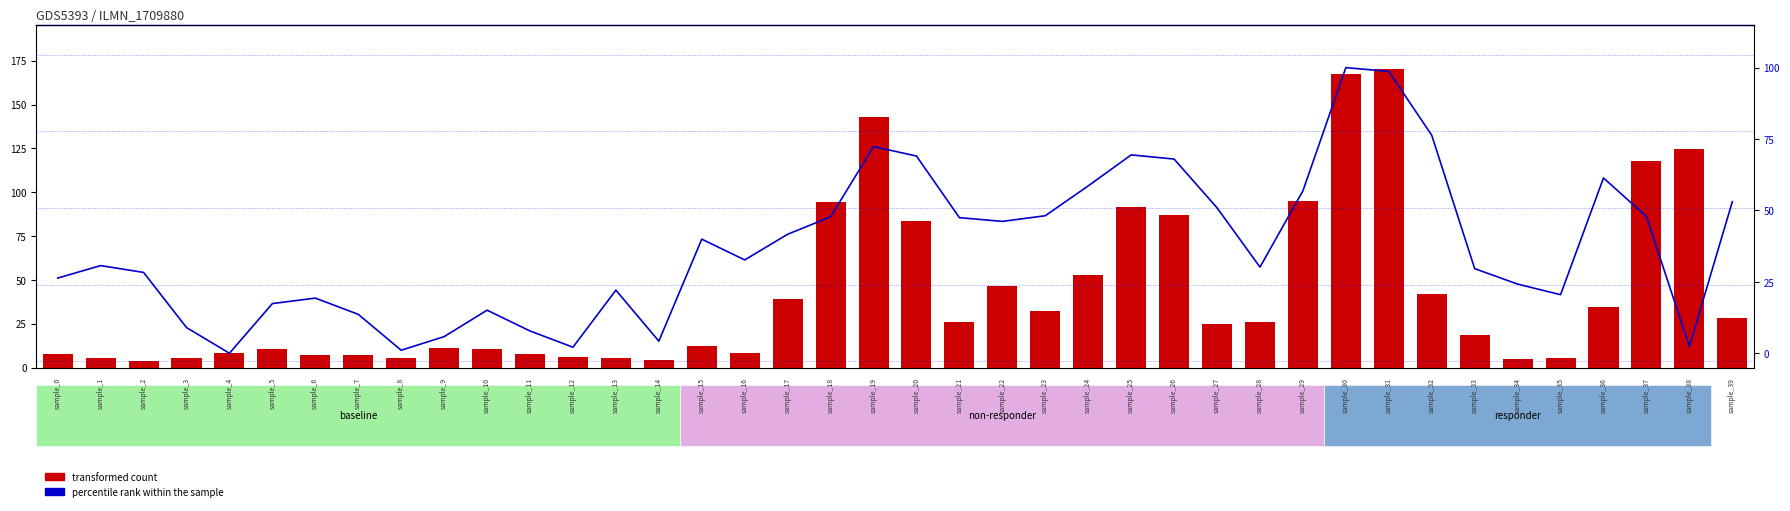

At sample_15, list the series in order from smallest to largest.

transformed count, percentile rank within the sample